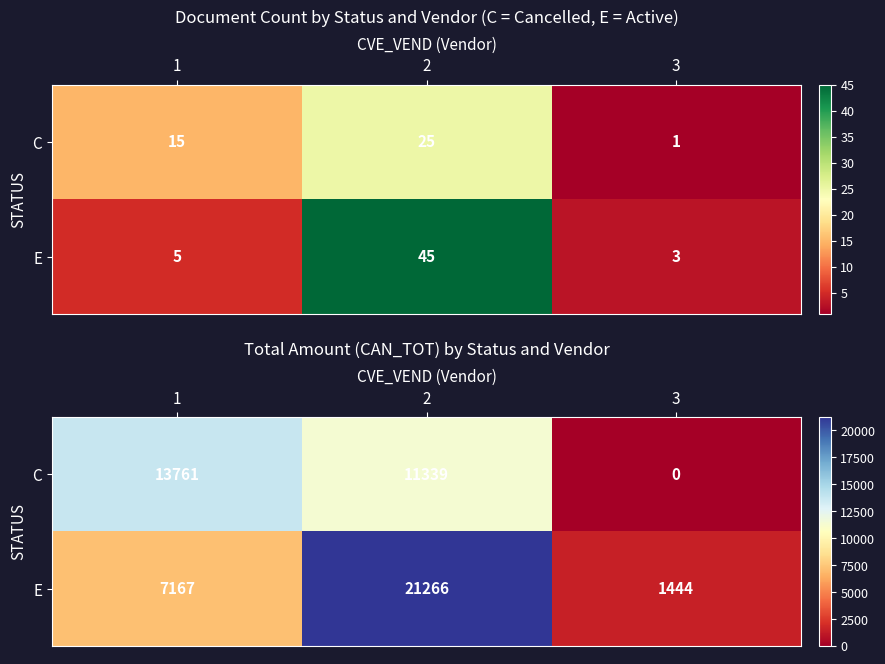

At which label does C reach its minimum?

3